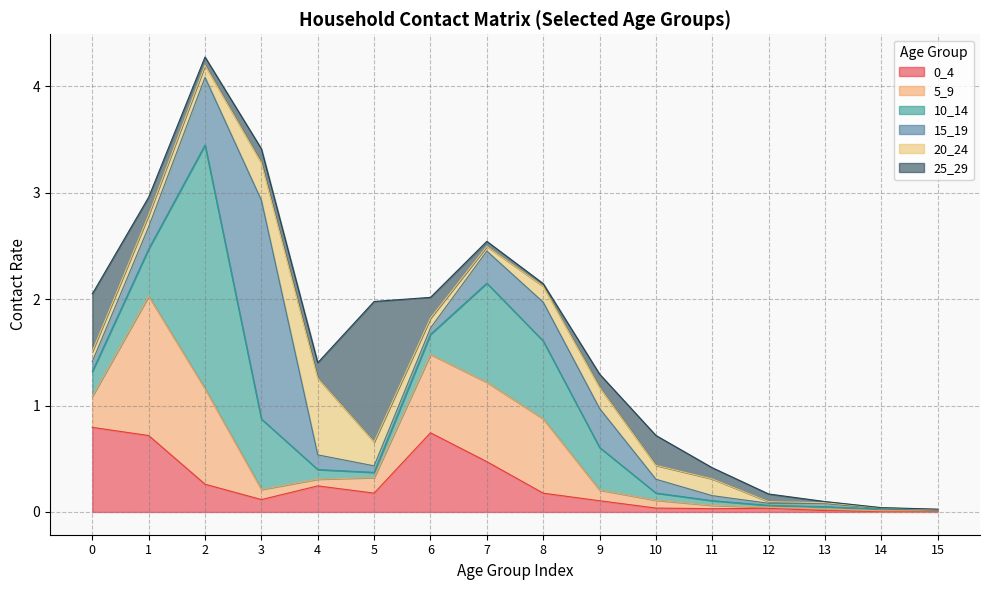

At which category does 10_14 reach its first local valley?

5